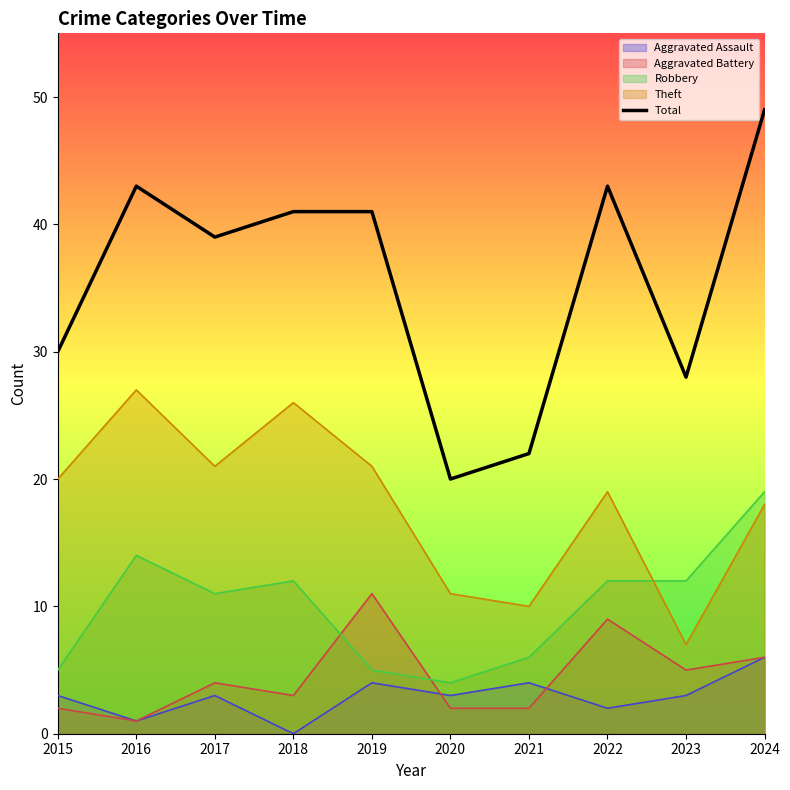

Is it true that the value at 2019 is 65?

False